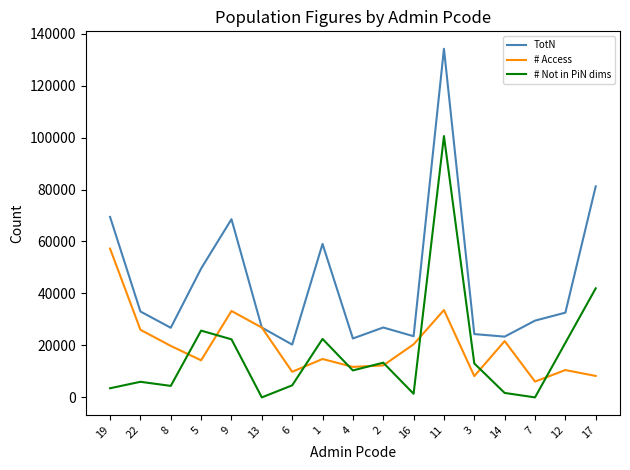

Which series has the widest spread of values?

TotN